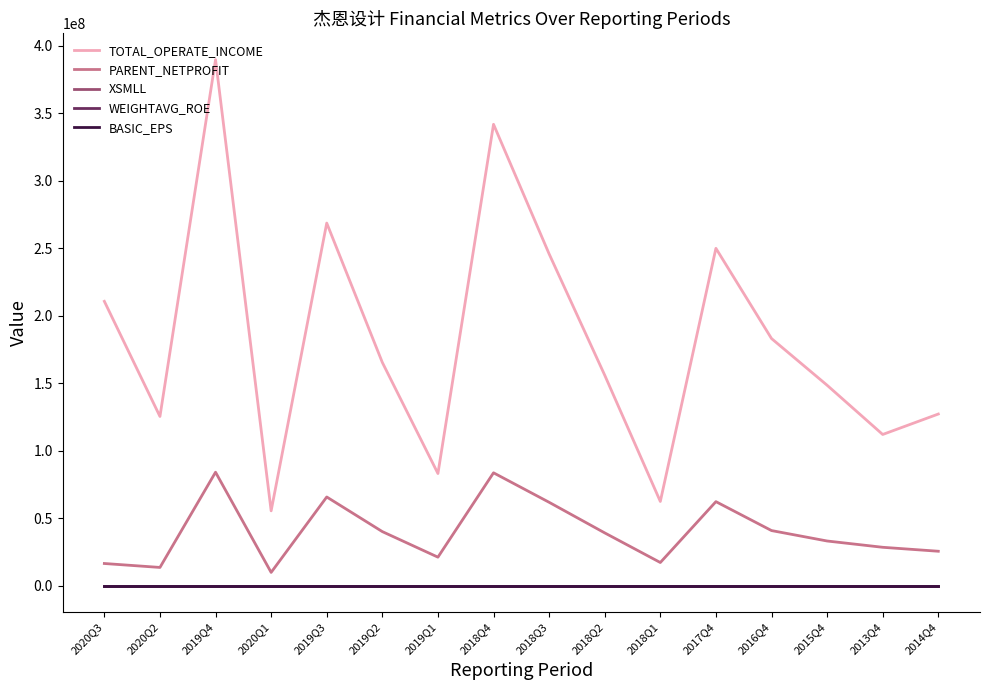

At which category is the sum across all series the highest?

2019Q4